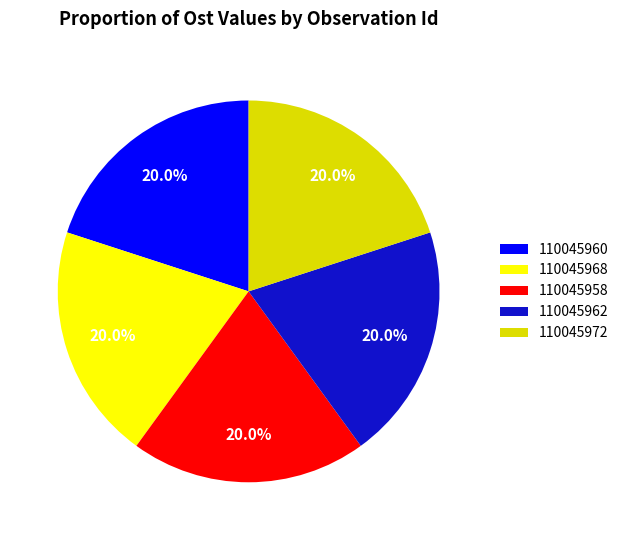

Is there any slice that represents more than half of the pie?

No